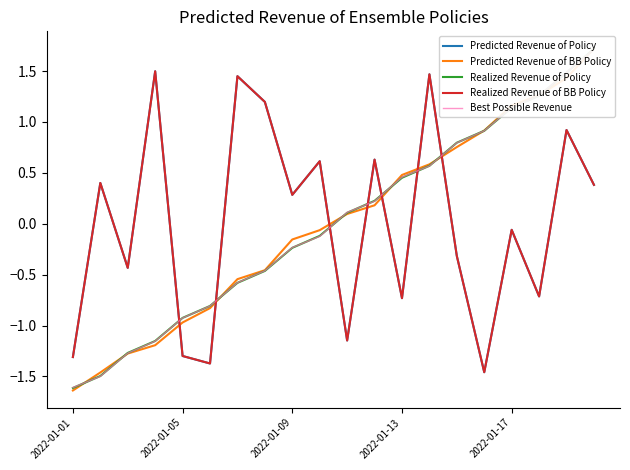

After their last crossing, which series has the higher values: Predicted Revenue of BB Policy or Realized Revenue of Policy?

Predicted Revenue of BB Policy